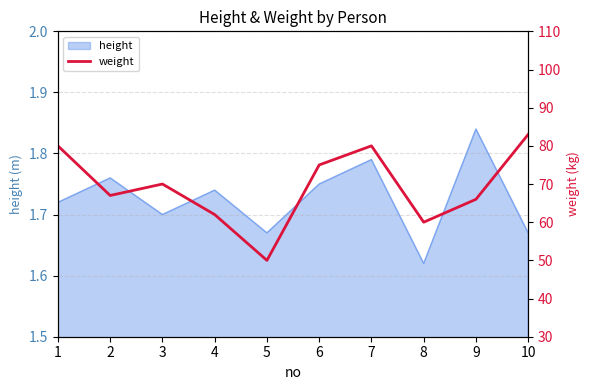

Is it true that height equals 2.7 at 1?

False